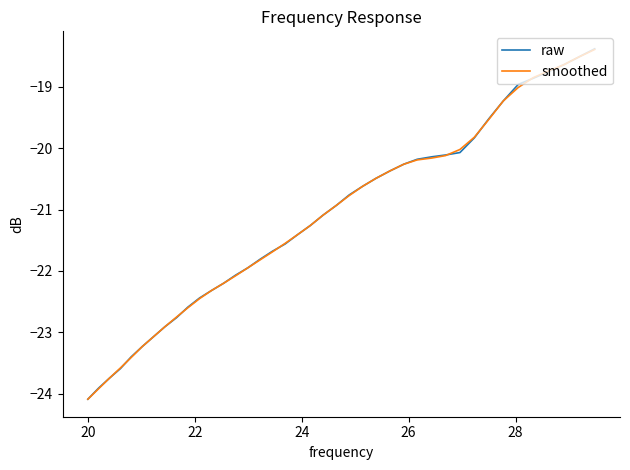

What is the smallest value displayed?

-24.1